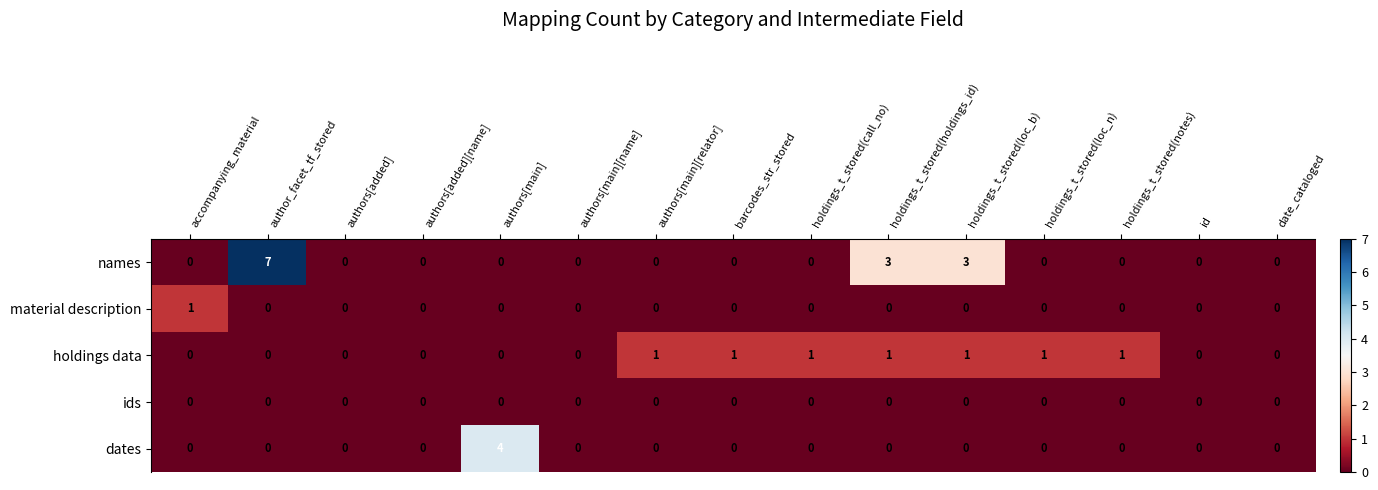

What is the maximum value shown in the chart?

7